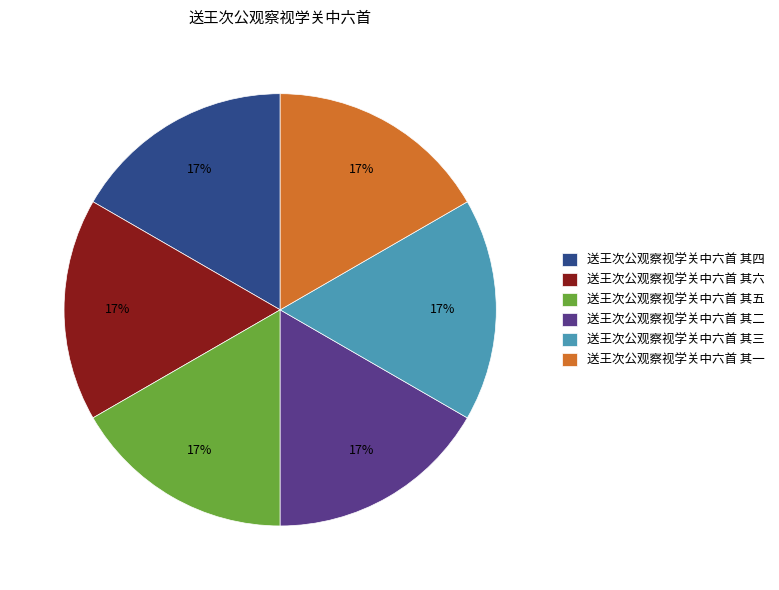

To the nearest percent, what is the combined percentage of 送王次公观察视学关中六首 其一 and 送王次公观察视学关中六首 其二?

33%